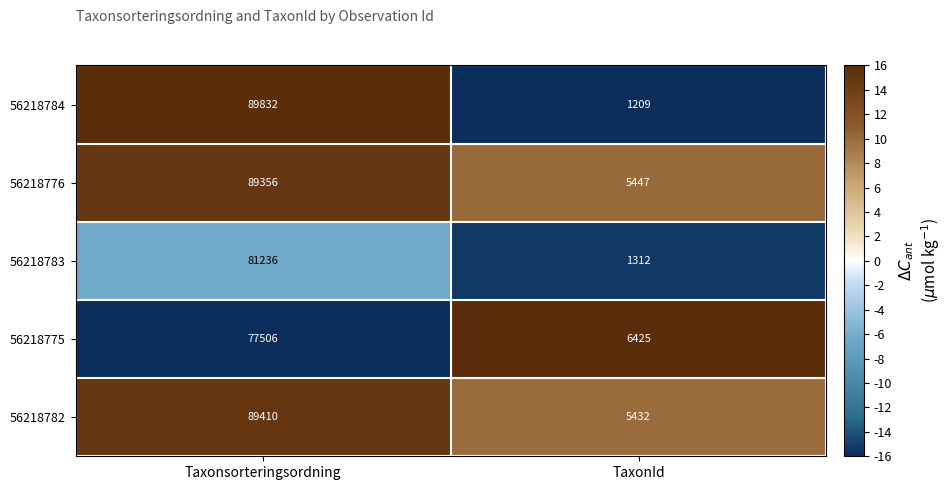

Reading left to right, transcribe all the data shown in this chart.

56218784: Taxonsorteringsordning=89832	TaxonId=1209
56218776: Taxonsorteringsordning=89356	TaxonId=5447
56218783: Taxonsorteringsordning=81236	TaxonId=1312
56218775: Taxonsorteringsordning=77506	TaxonId=6425
56218782: Taxonsorteringsordning=89410	TaxonId=5432